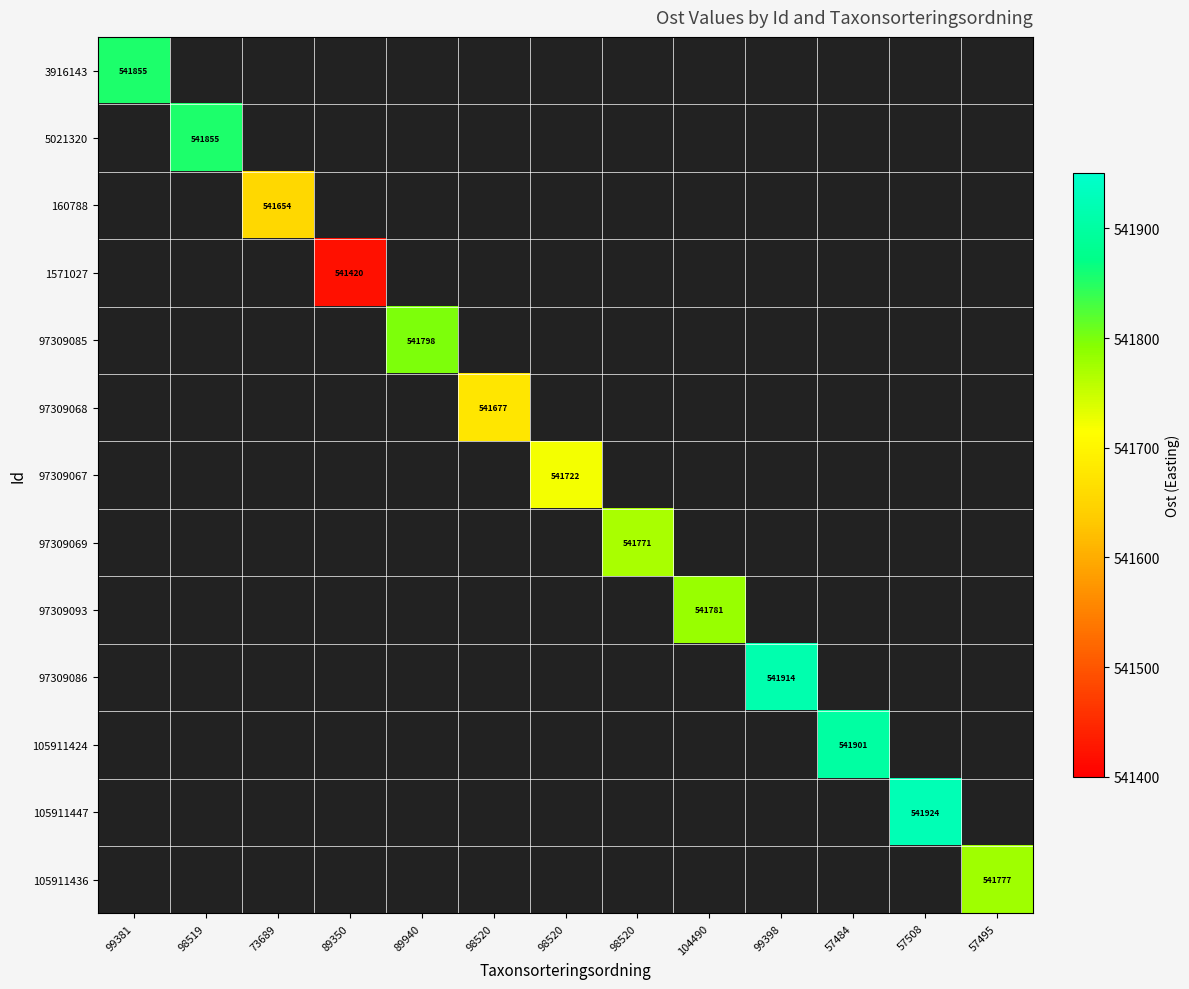

Which label corresponds to the smallest value in the chart?

89350